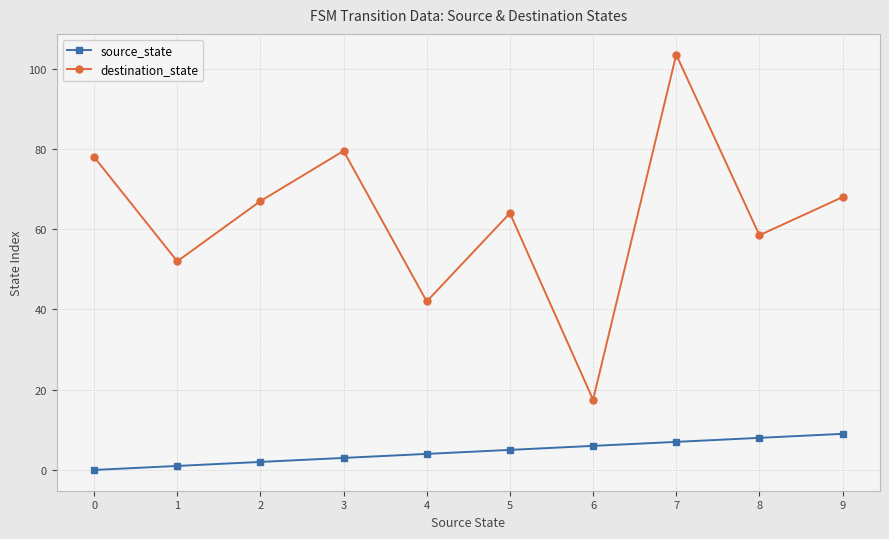

At how many categories does at least one series exceed 2?

10